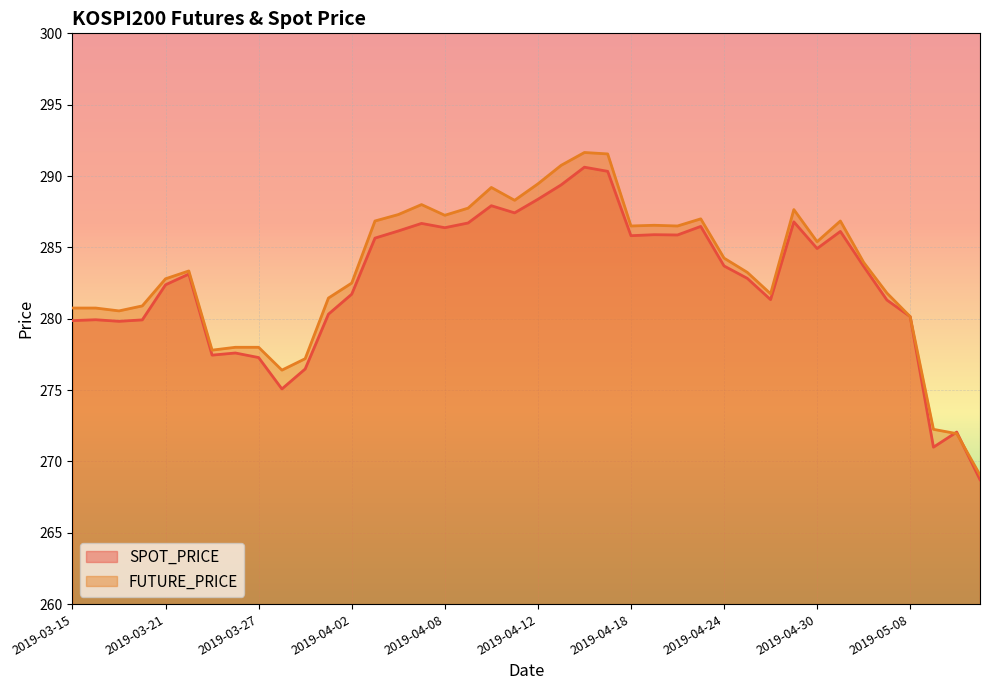

At 2019-05-09, list the series in order from largest to smallest.

FUTURE_PRICE, SPOT_PRICE